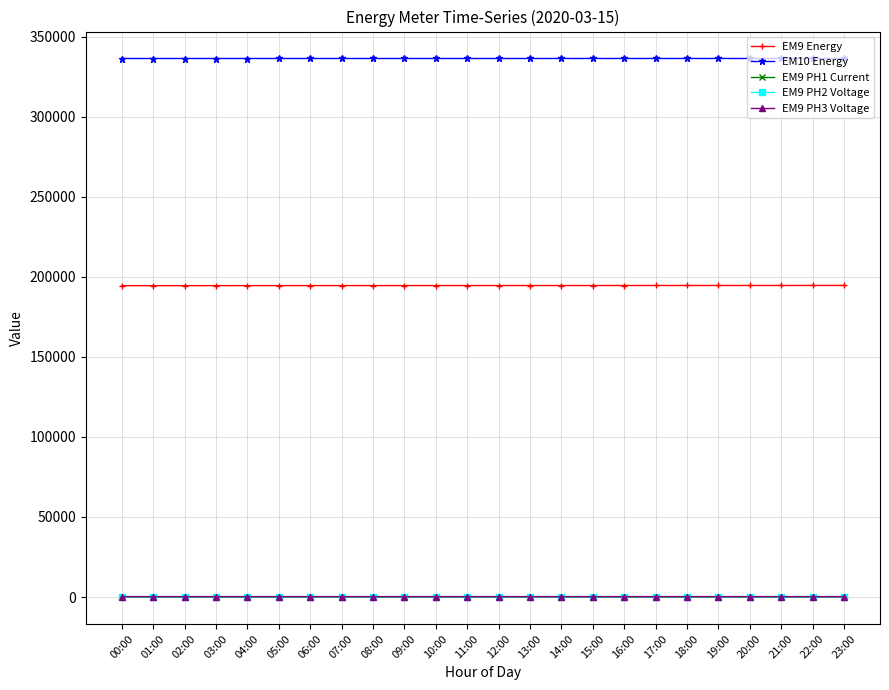

What is the greatest value displayed?

336428.7